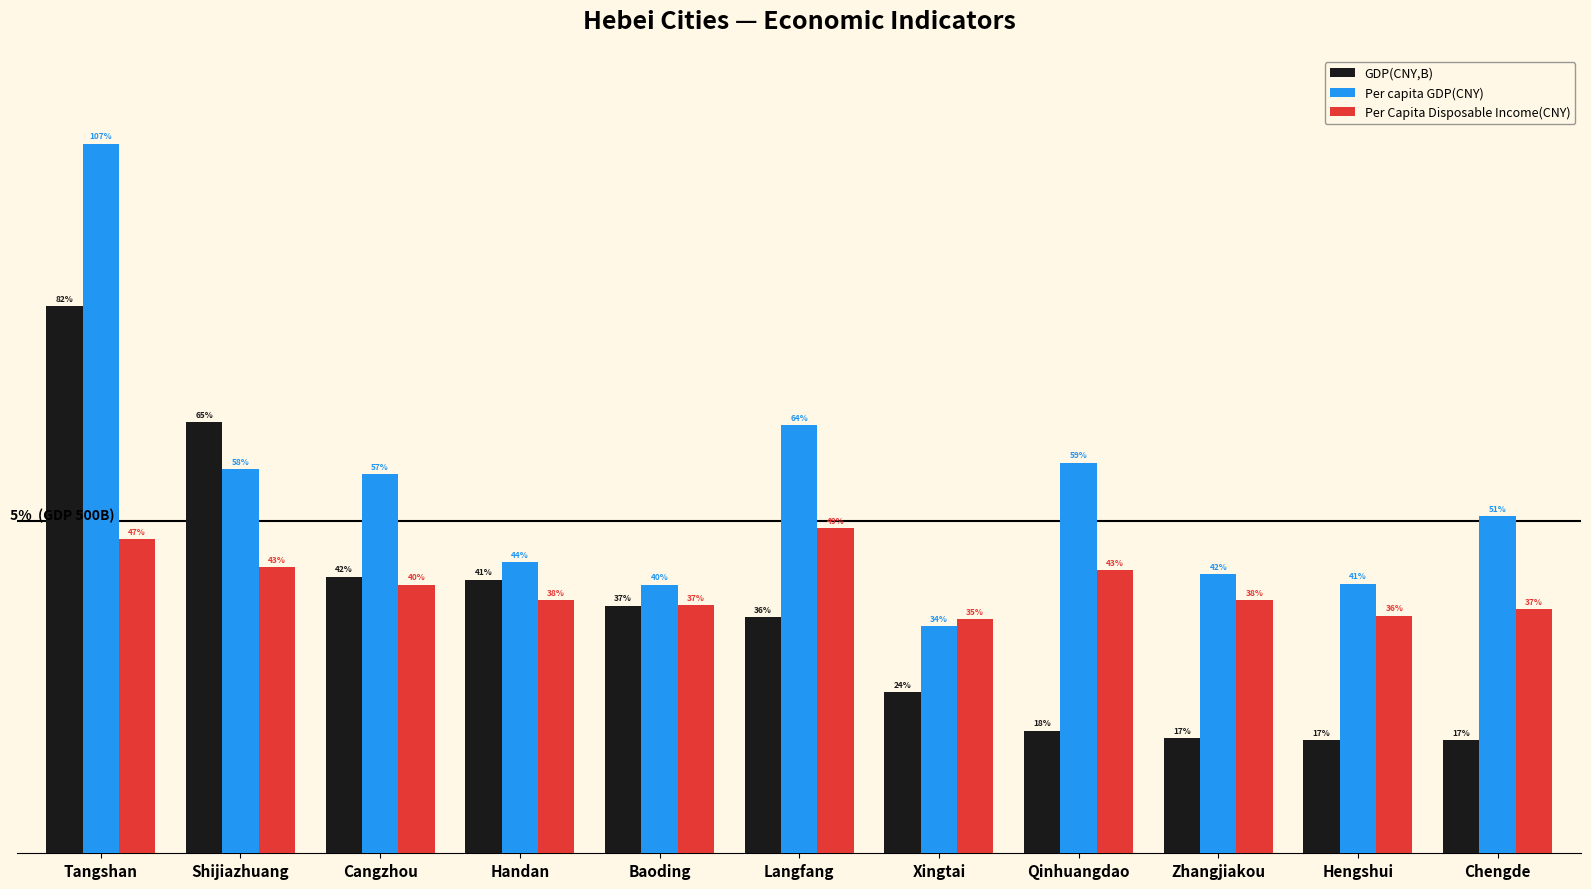

Does the chart contain any negative values?

No